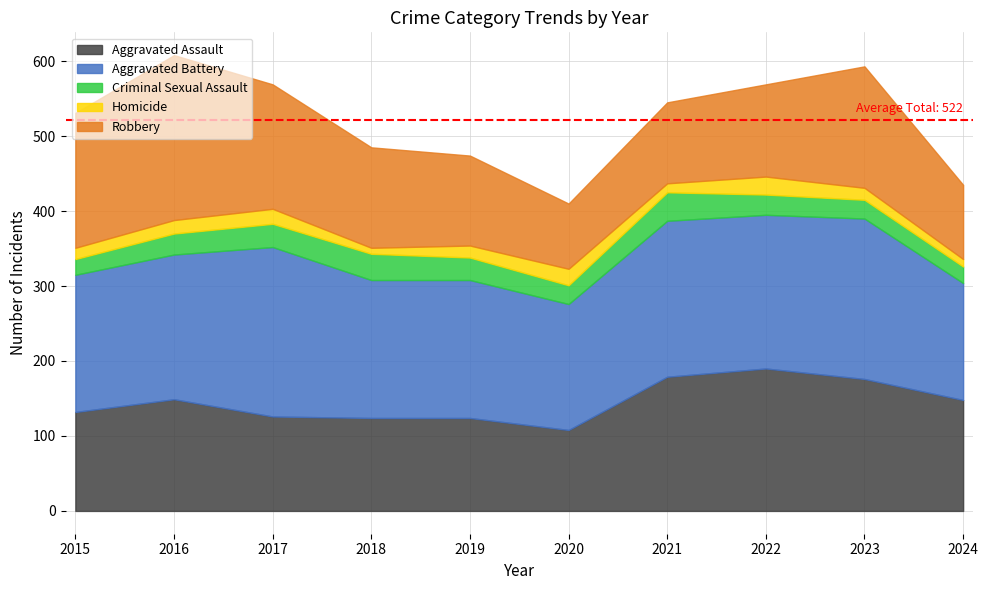

What is the sum of the Robbery values at 2019 and 2015?

300